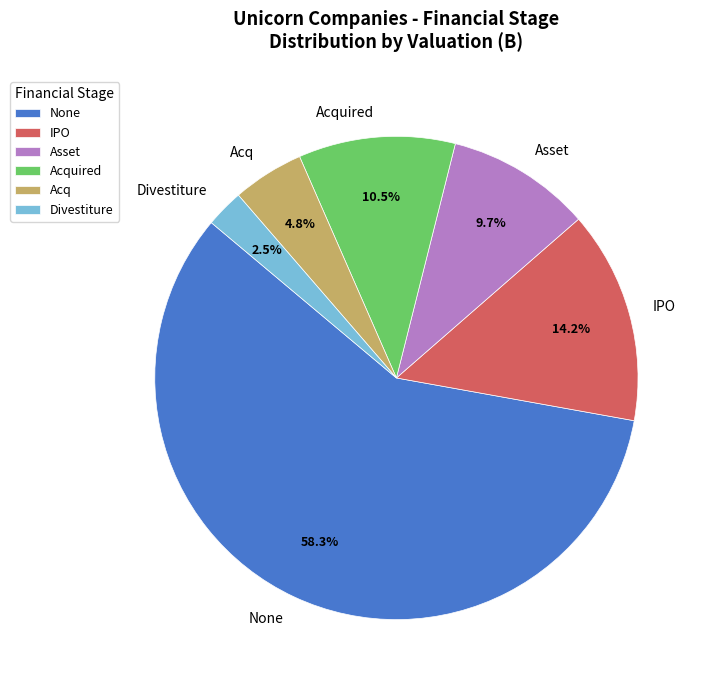

What is the smallest slice in the pie chart?

Divestiture